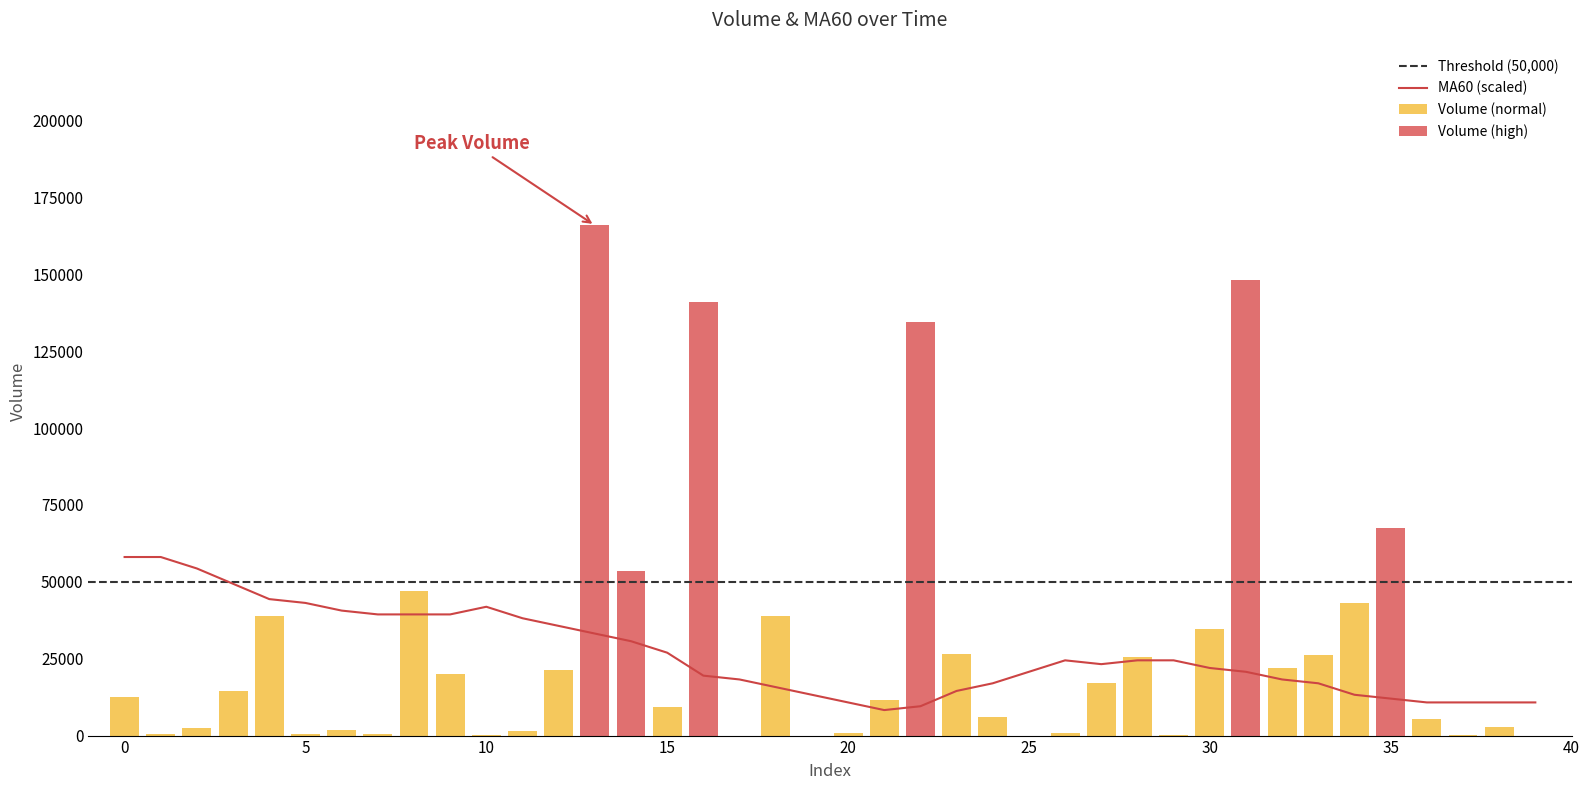

How many data points in Volume (normal) are above 6137?

17